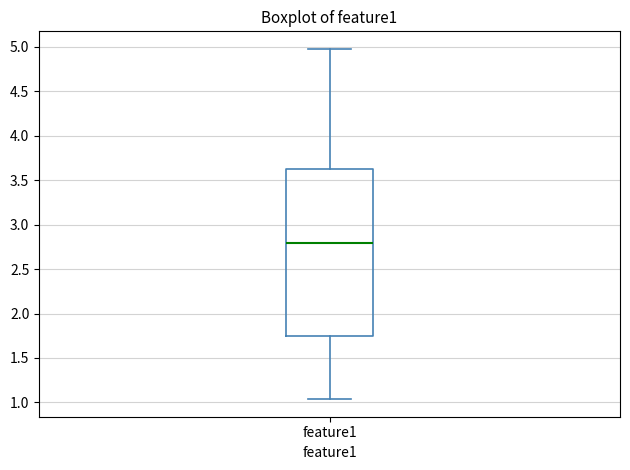

Where does the upper whisker of the box for feature1 end on the y-axis? The values are not printed on the chart, so give them approximately, as read against the axis.

4.95